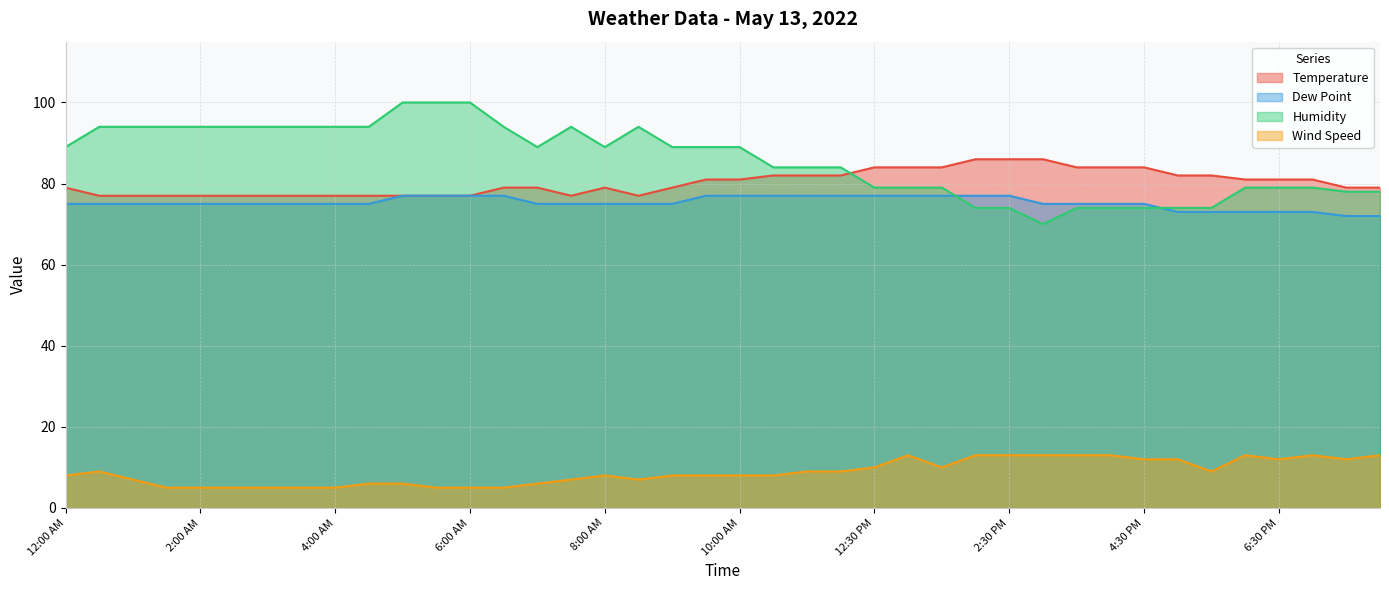

Does the chart display data point markers on the line(s)?

No